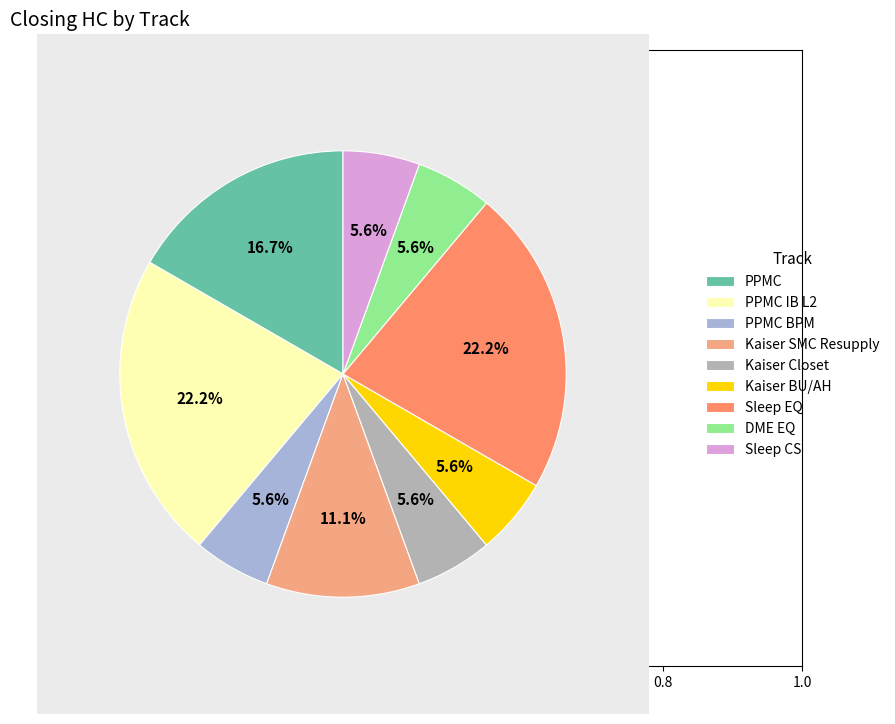

What is the ratio of the value at Sleep CS to the value at PPMC?

0.3